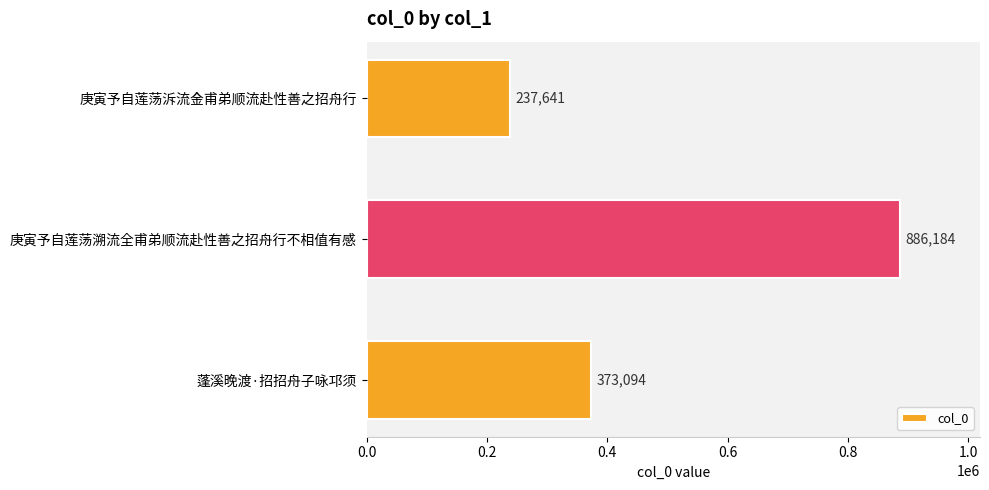

Is it true that the value at 蓬溪晚渡·招招舟子咏邛须 is 373094?

True